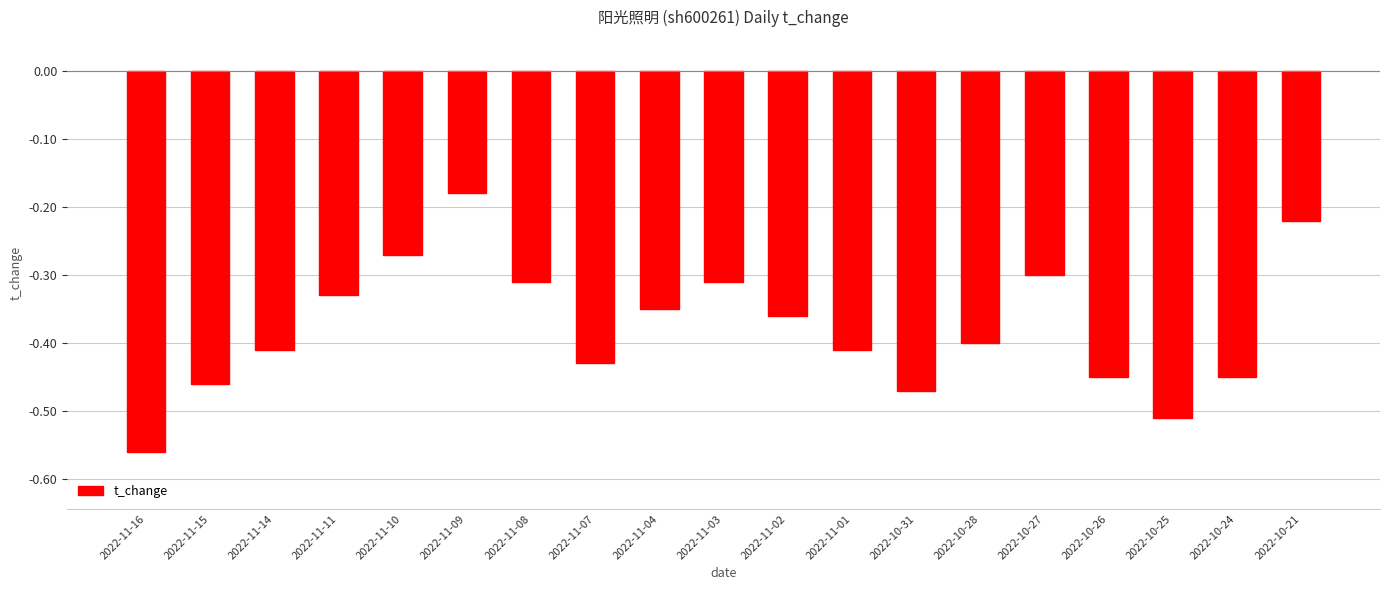

Is it true that the value at 2022-10-28 is -0.4?

True